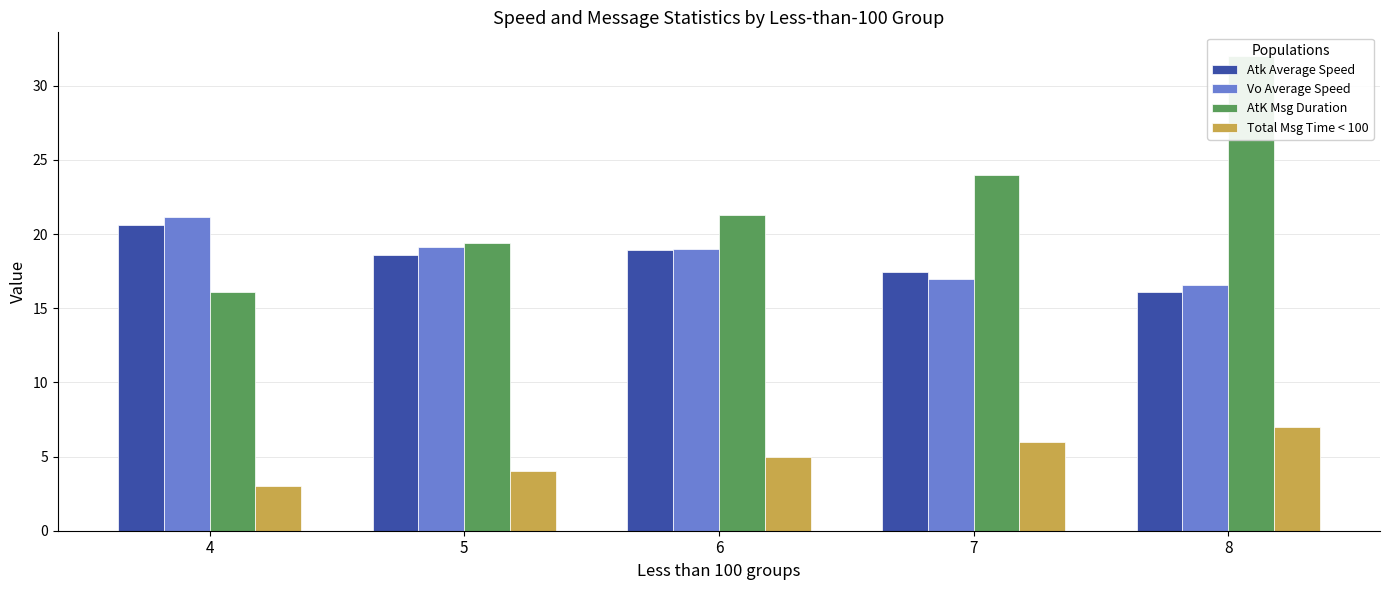

What is the average value of the Total Msg Time < 100 series?

5.0